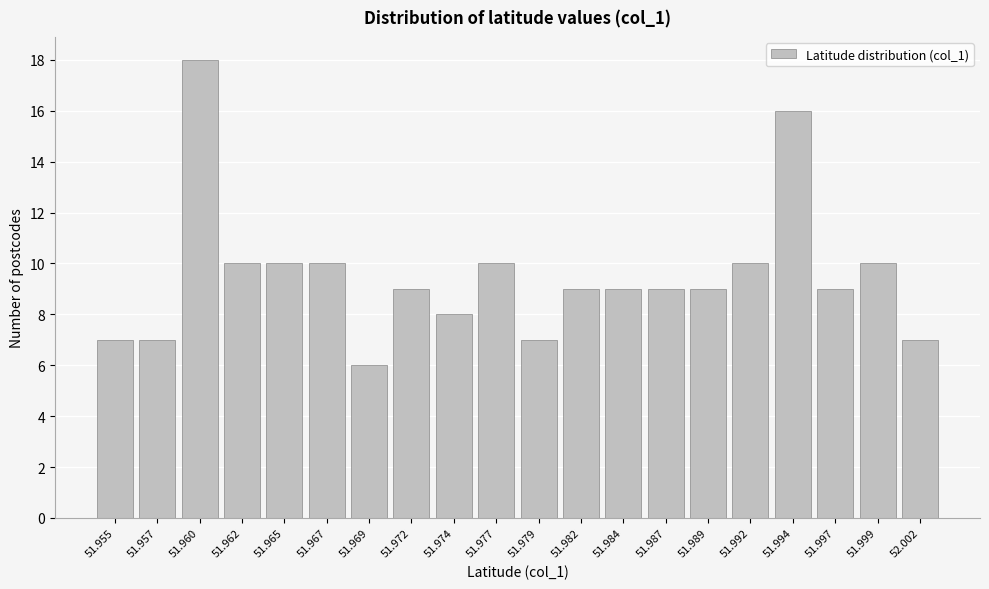

Reading left to right, list all the values displayed in this chart.

51.955=7	51.957=7	51.960=18	51.962=10	51.965=10	51.967=10	51.969=6	51.972=9	51.974=8	51.977=10	51.979=7	51.982=9	51.984=9	51.987=9	51.989=9	51.992=10	51.994=16	51.997=9	51.999=10	52.002=7